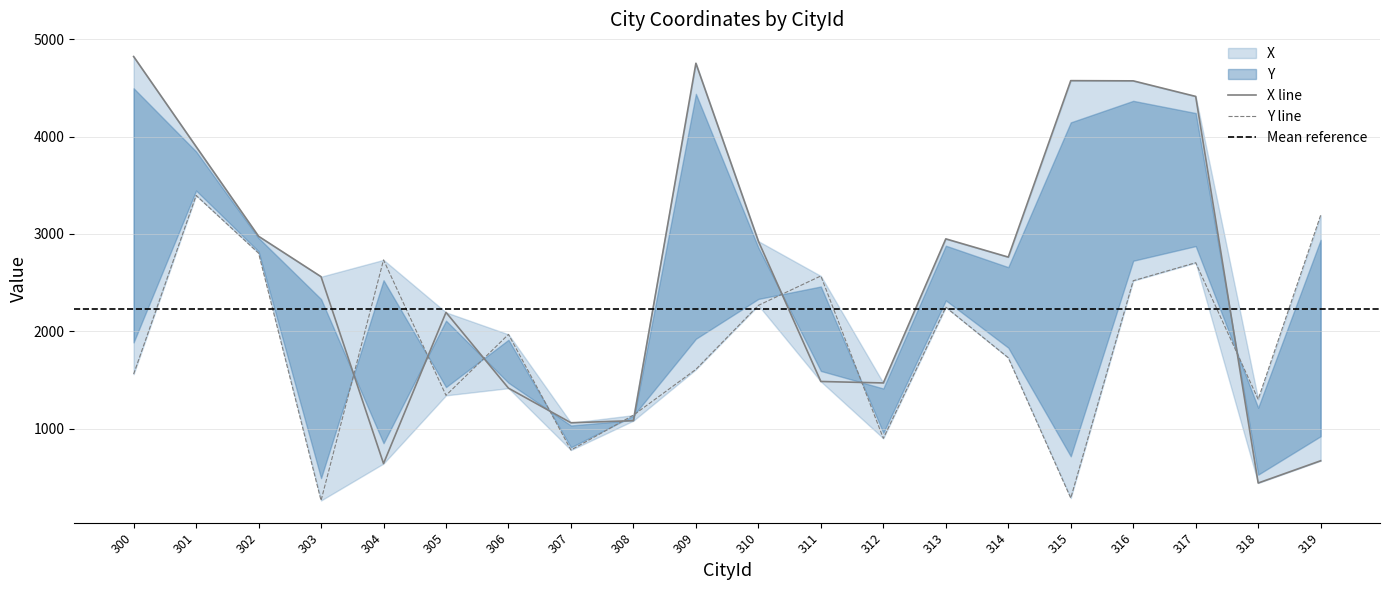

Between 307 and 306, which is larger?

306